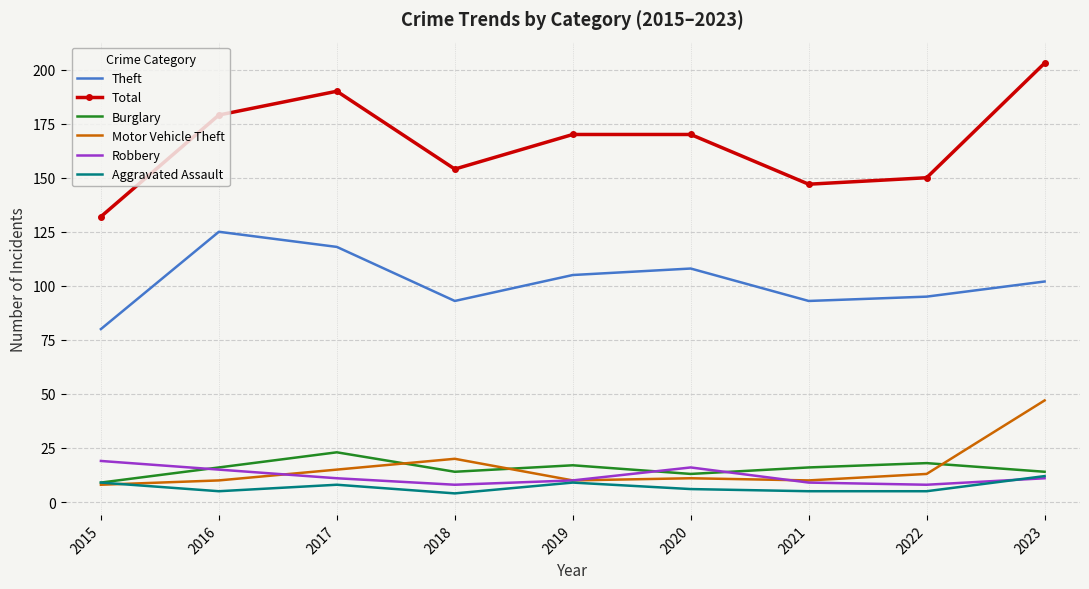

What value does the Theft series have at 2016?

125